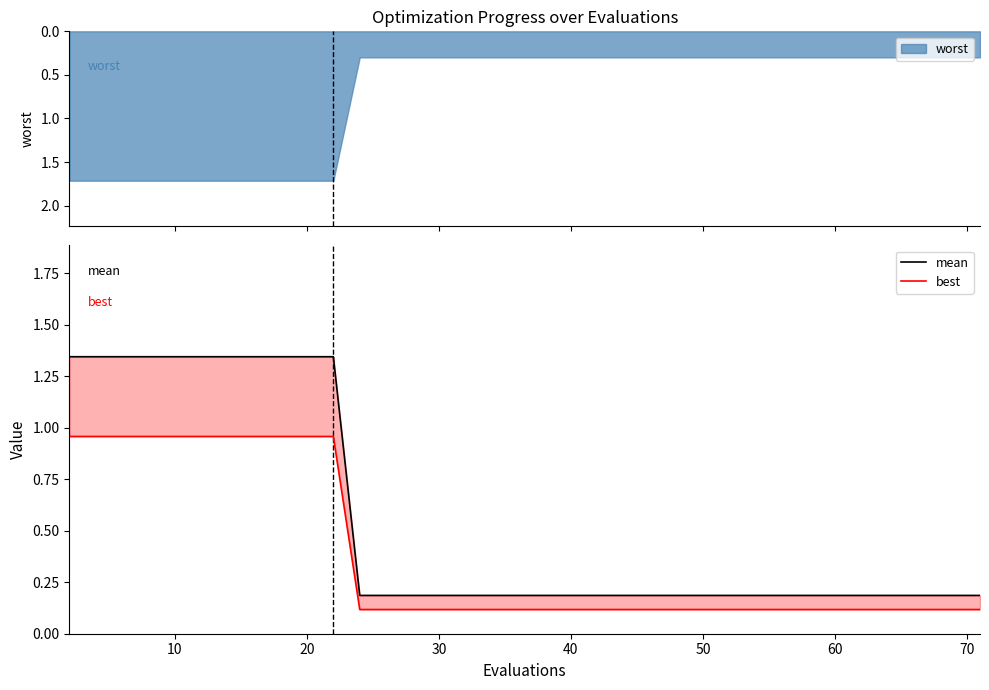

How many lines are shown in the chart?

2